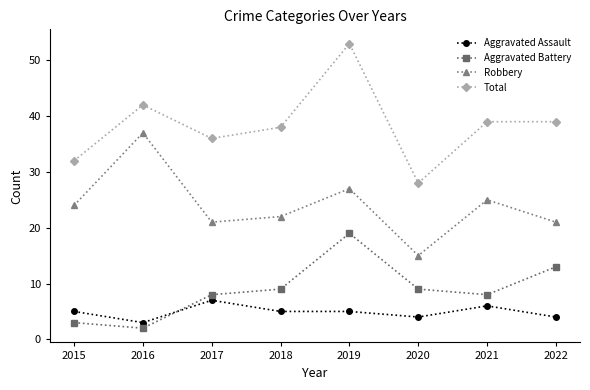

True or false: Total and Aggravated Assault intersect in this chart.

False